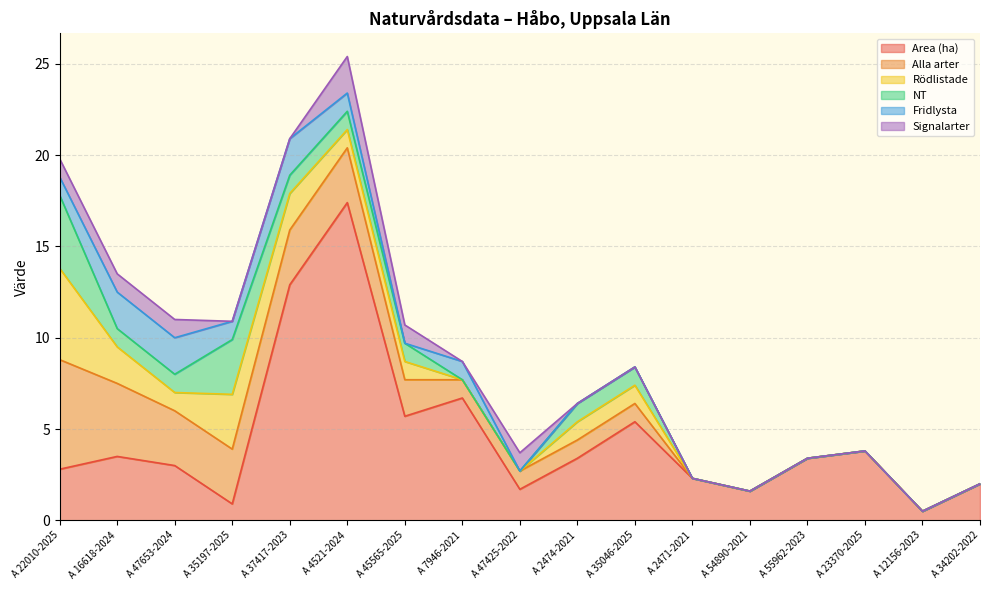

Between A 16618-2024 and A 47653-2024, which series saw the biggest shift?

Alla arter